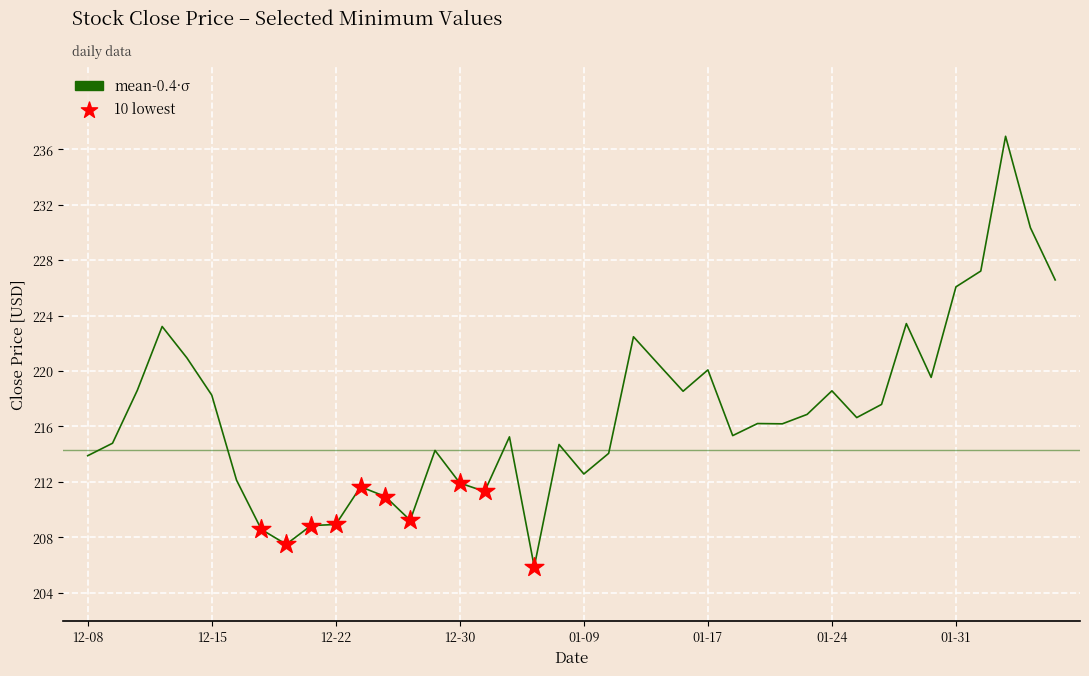

What is the difference between the maximum and minimum values?

31.0